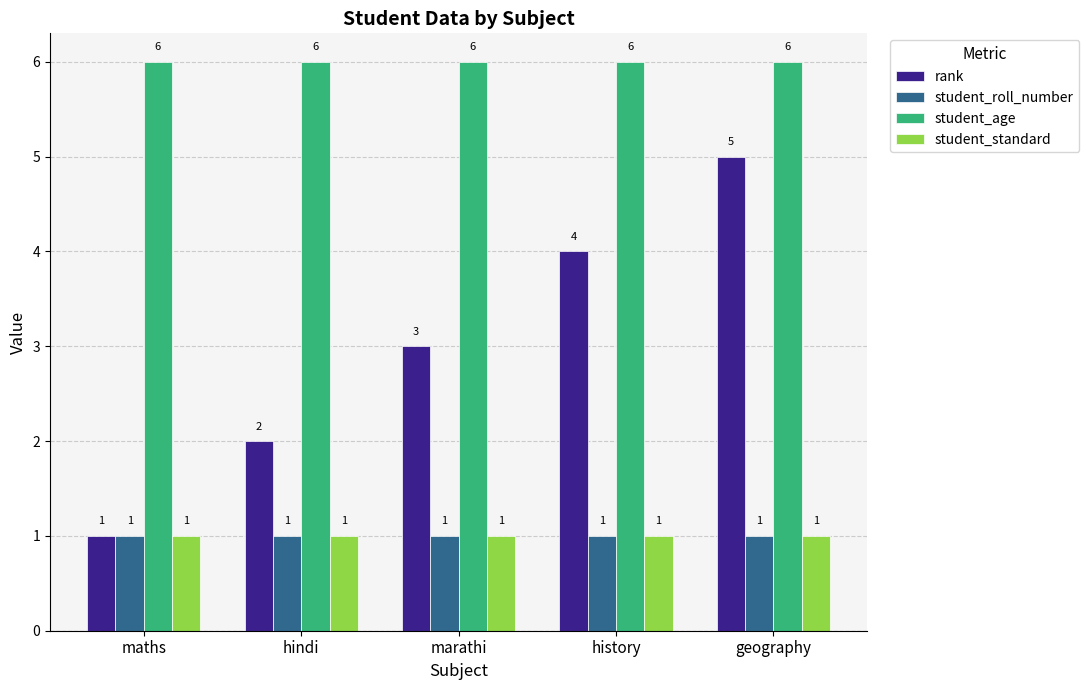

The rank series shows 3 at marathi. True or false?

True